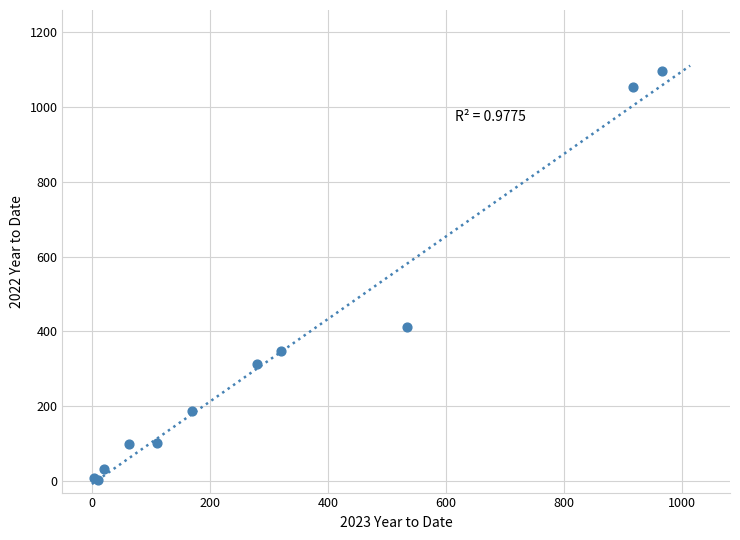

What Y value in the scatter plot is closest to 549?

412